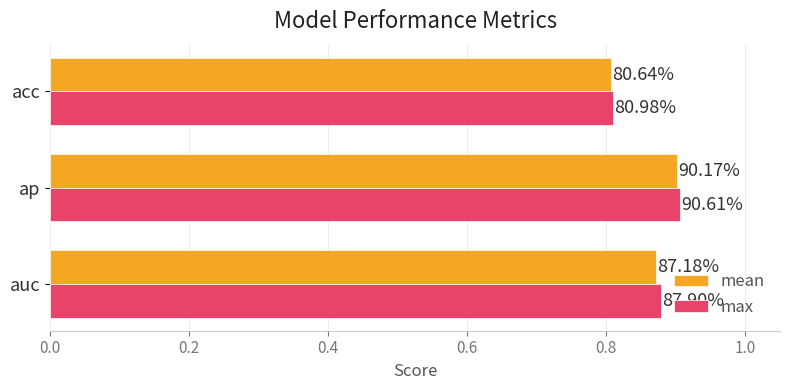

What are all the series names shown in the legend?

mean, max